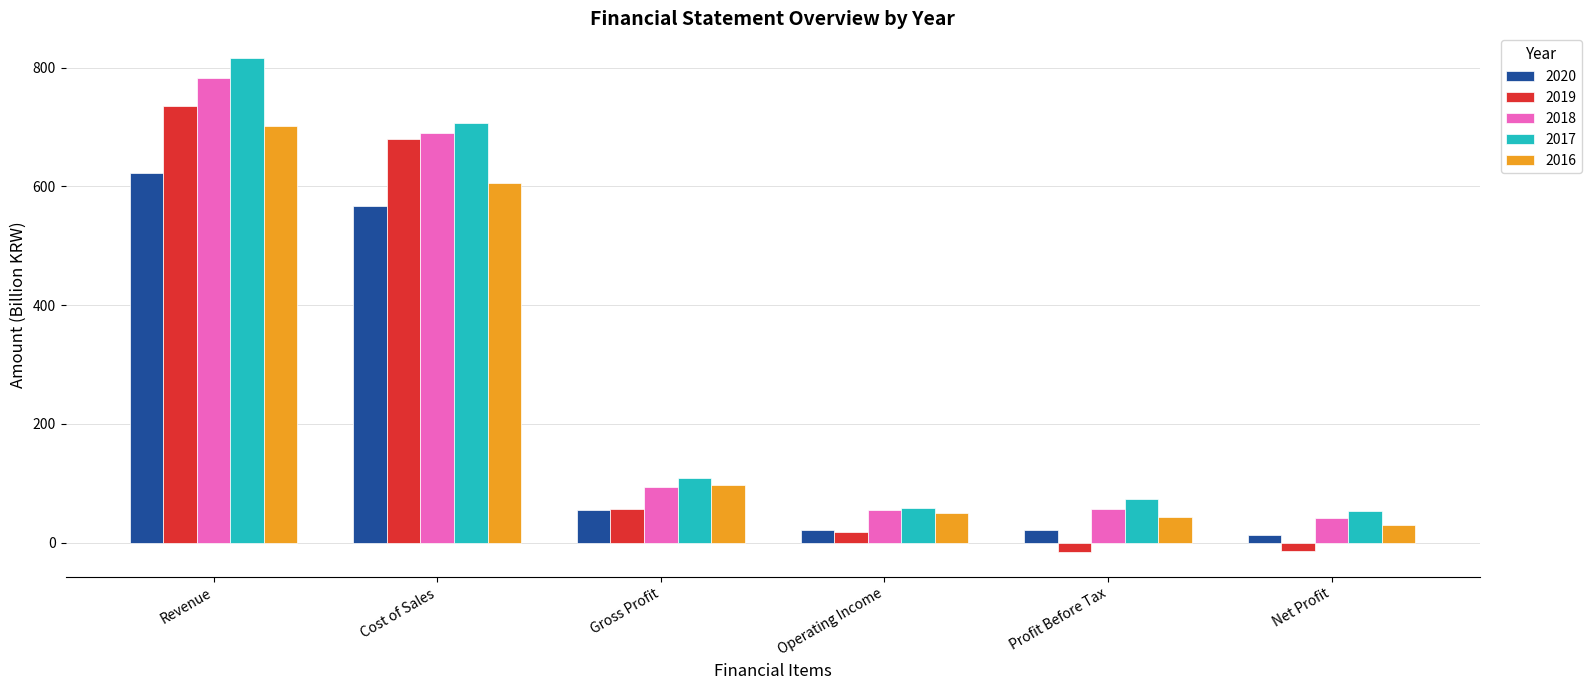

How many bars are there in each group?

5